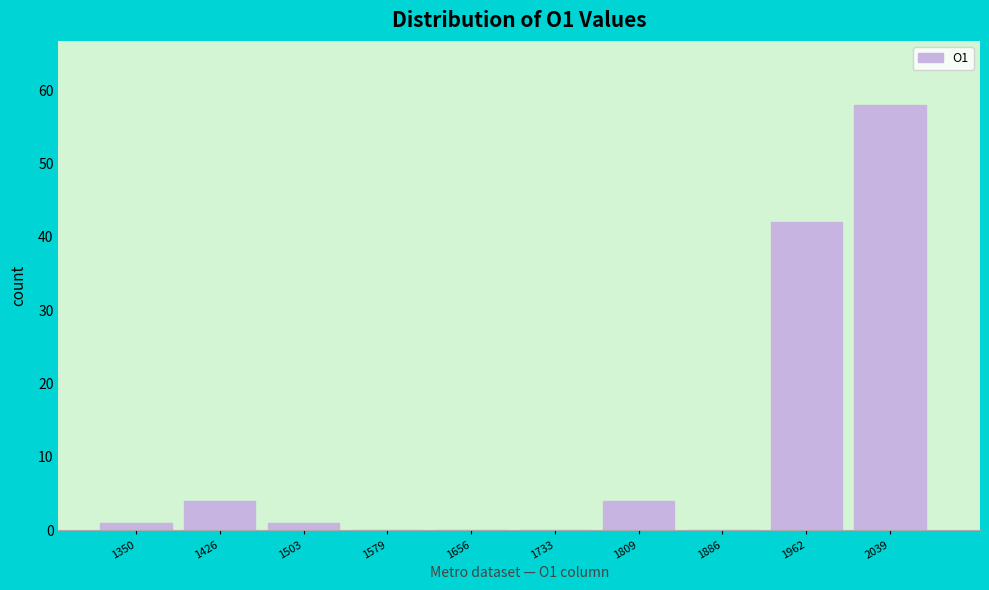

Reading left to right, transcribe all the data shown in this chart.

1350=1	1426=4	1503=1	1579=0	1656=0	1733=0	1809=4	1886=0	1962=42	2039=58